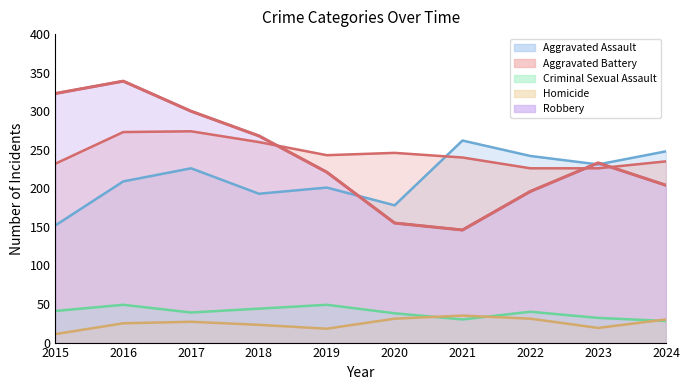

The value of Aggravated Battery at 2021 is 240. True or false?

True